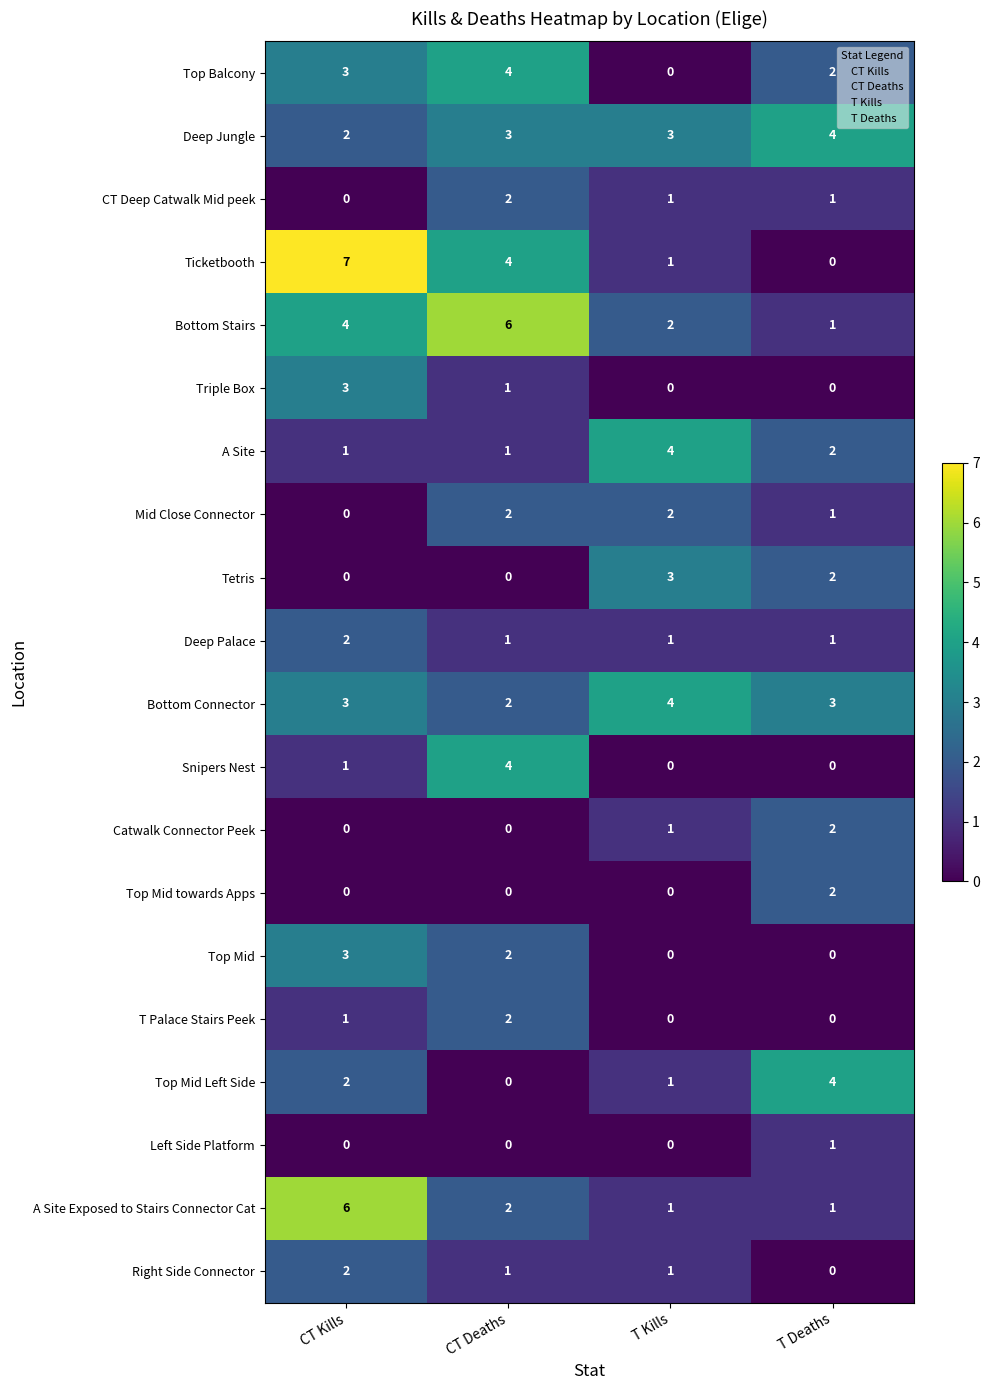

Count the Top Mid values in the range 0 to 3.

4